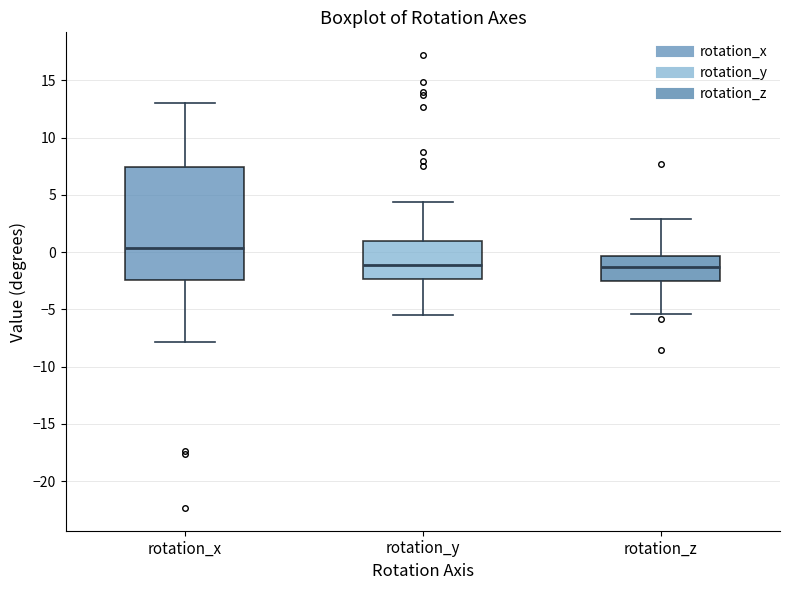

Which box is the tallest, from its lower edge to its upper edge?

rotation_x